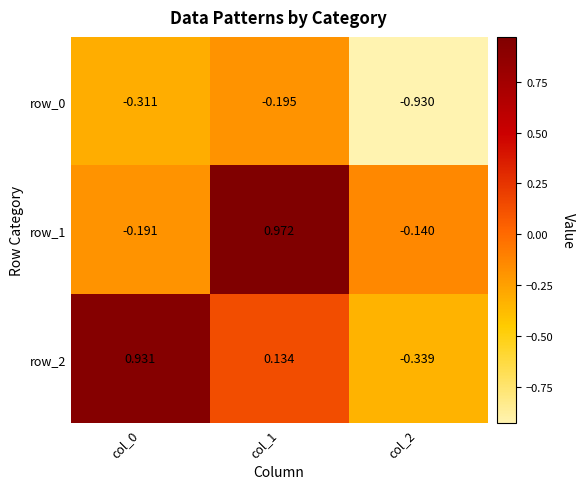

Is the value of row_1 at col_0 greater than the value of row_0 at col_2?

Yes